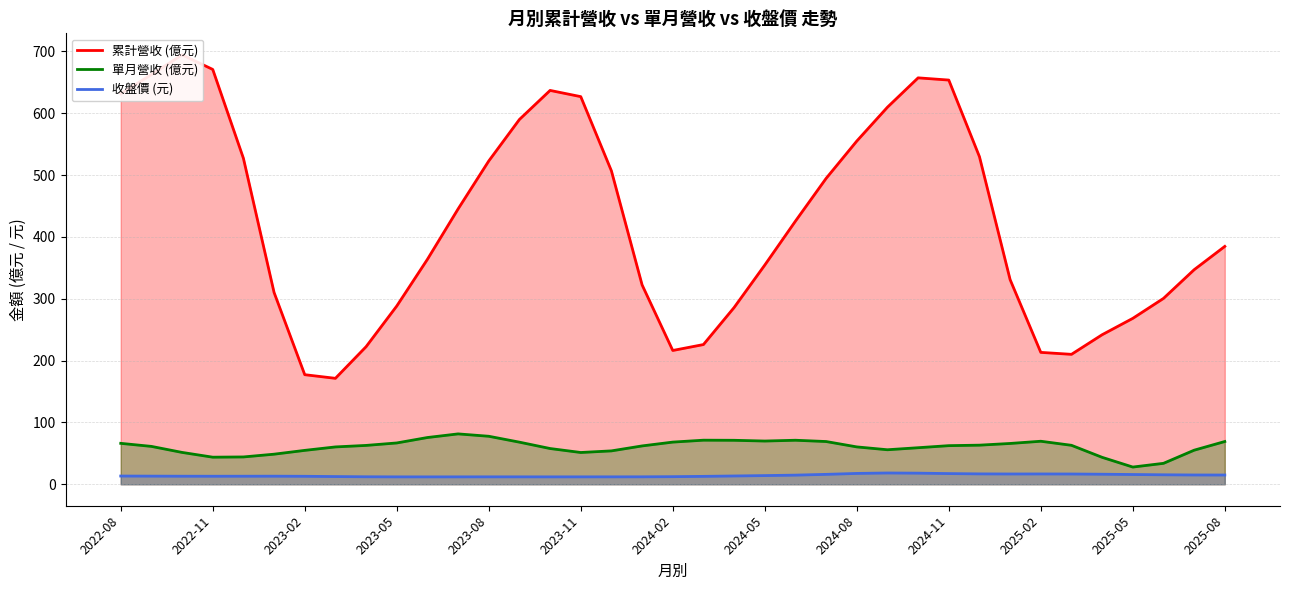

True or false: 單月營收 (億元) and 累計營收 (億元) intersect in this chart.

False